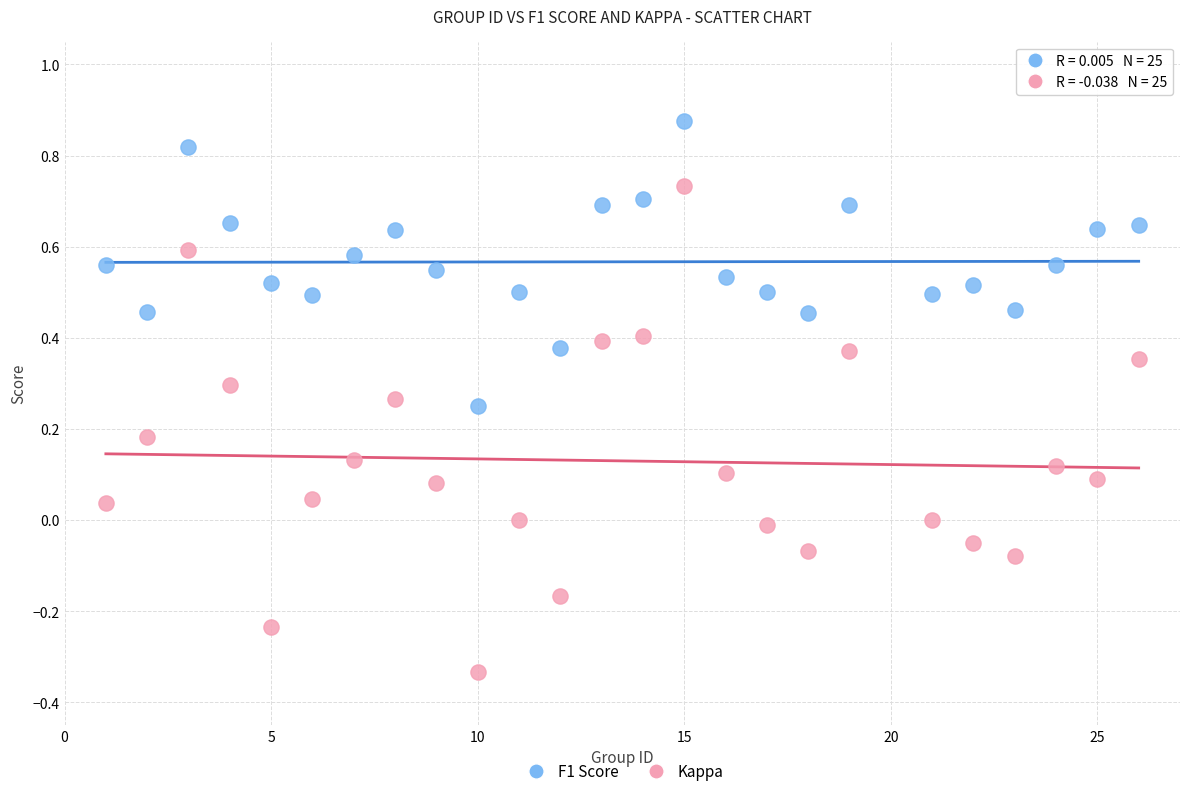

Which series has the largest Y range (max minus min)?

Kappa